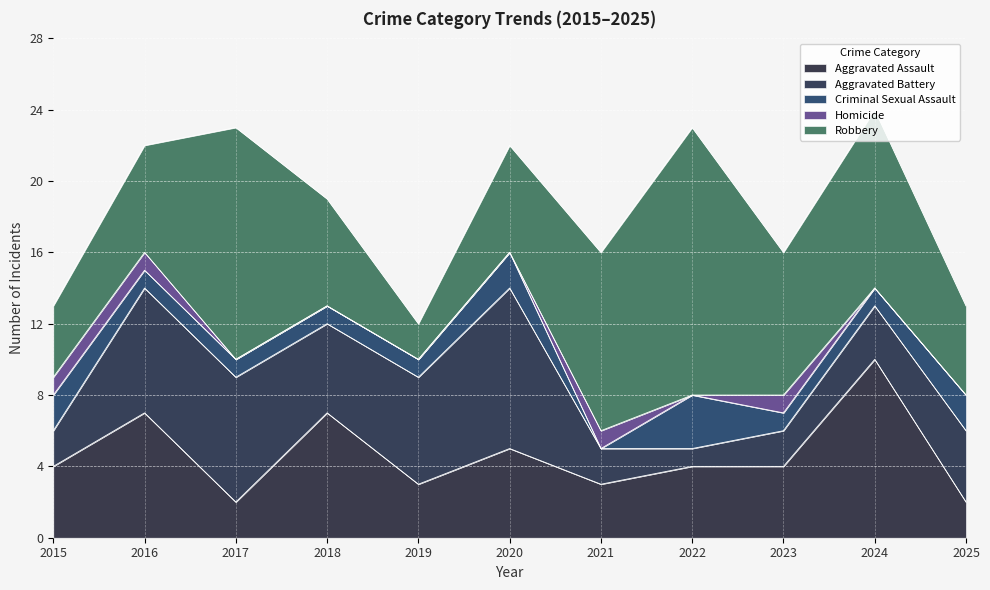

Which series has the largest range (max minus min)?

Robbery